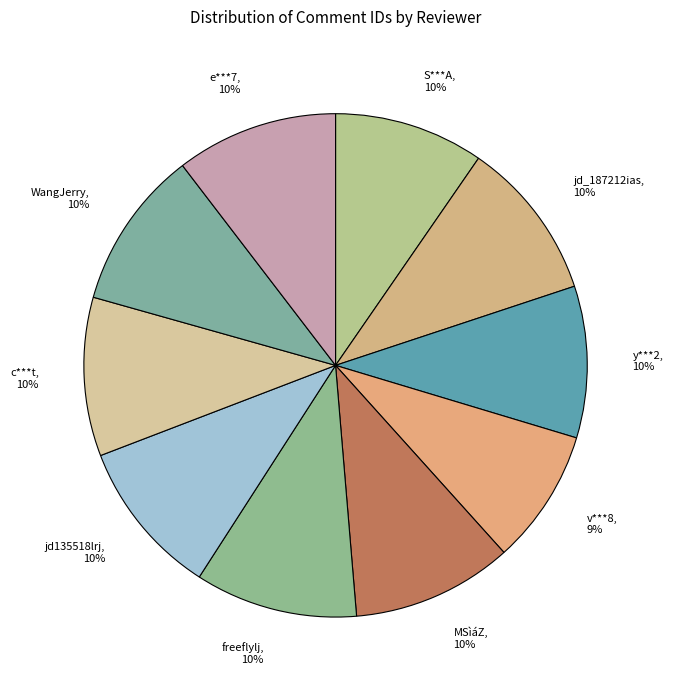

What is the smallest slice in the pie chart?

v***8